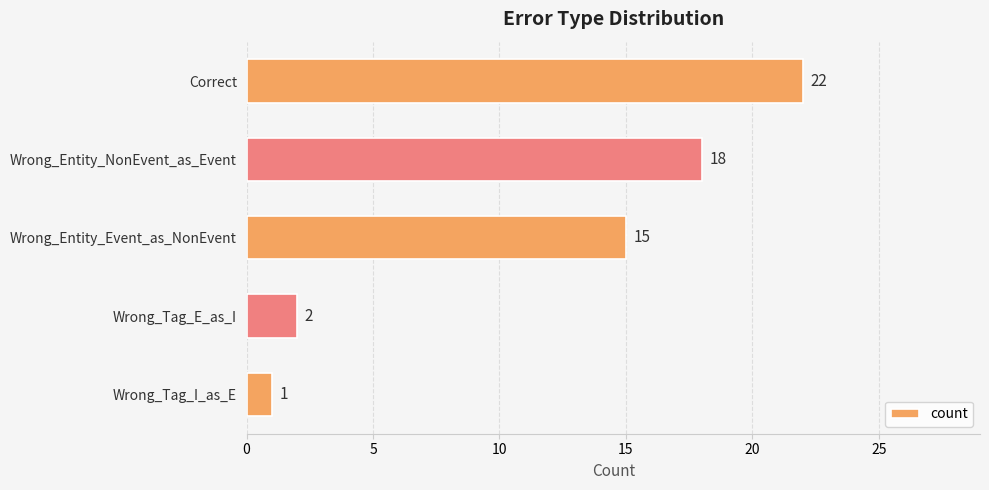

Reading top to bottom, extract all data points from this chart.

22	18	15	2	1